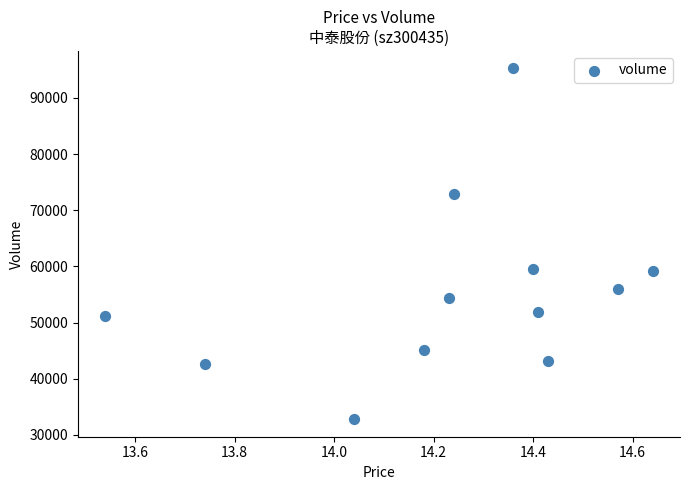

What is the range of Y values (max minus min)?

62480